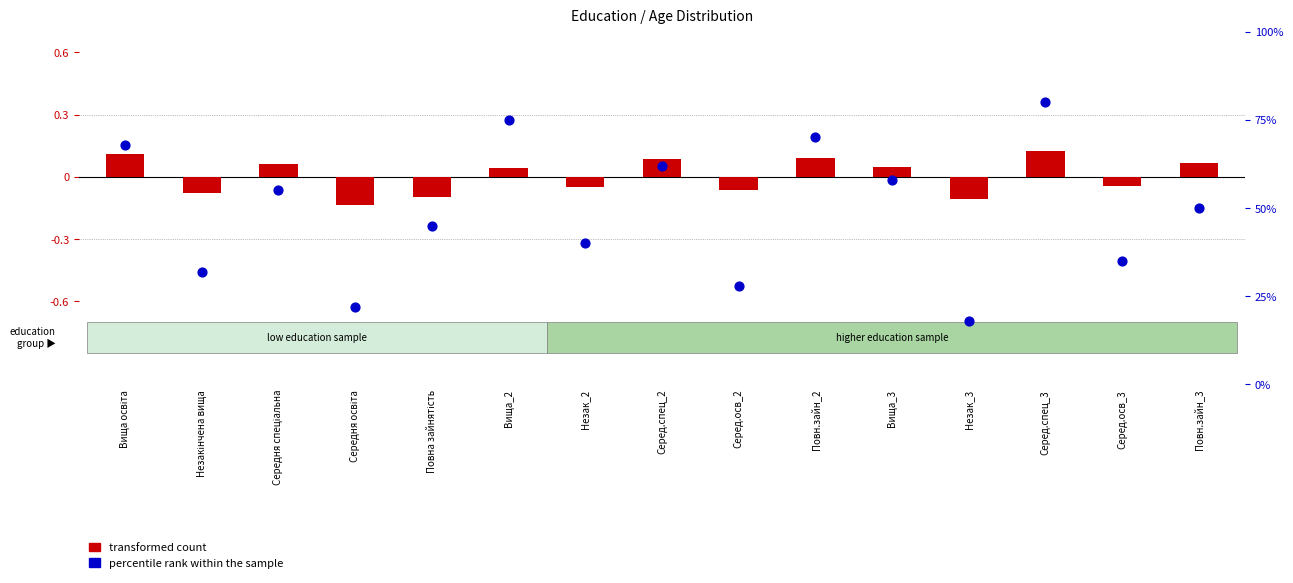

What is the total value across all series at Вища_2?

75.0